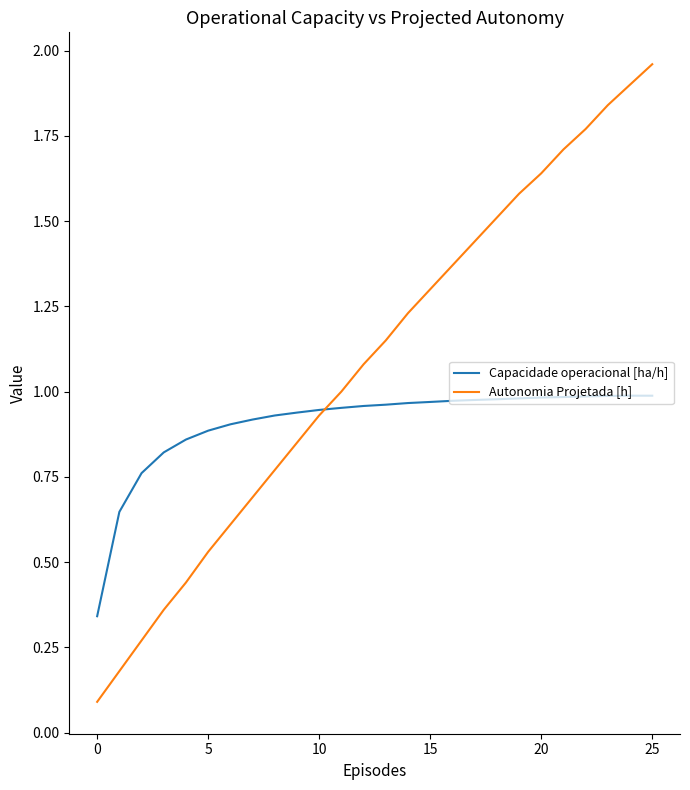

Which series has the largest total across all categories?

Autonomia Projetada [h]